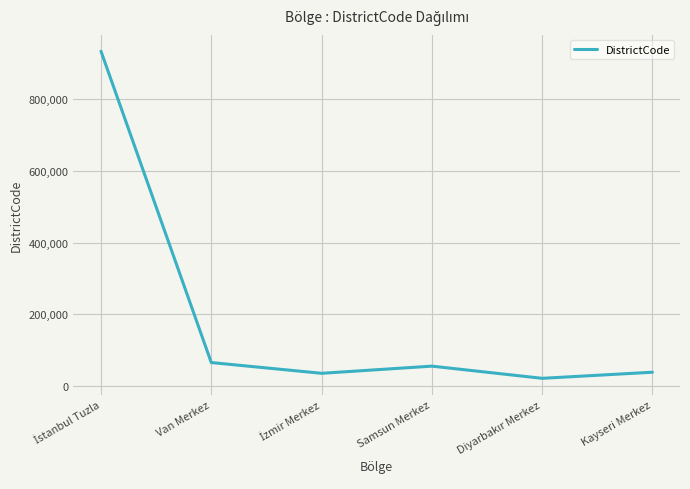

True or false: there are more than 1 points higher than both neighbors.

False